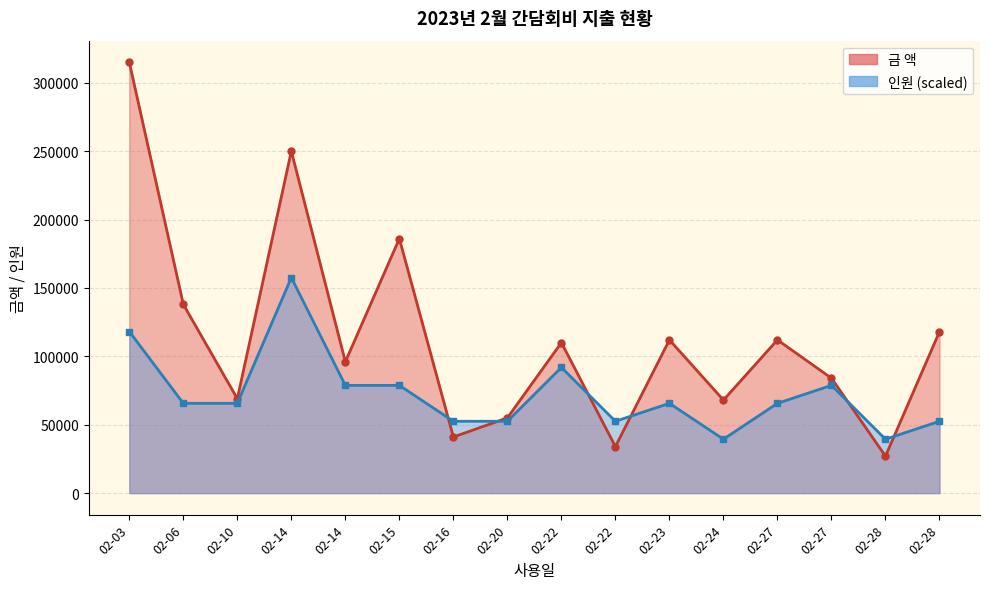

At which label does 인원 reach its peak?

02-14